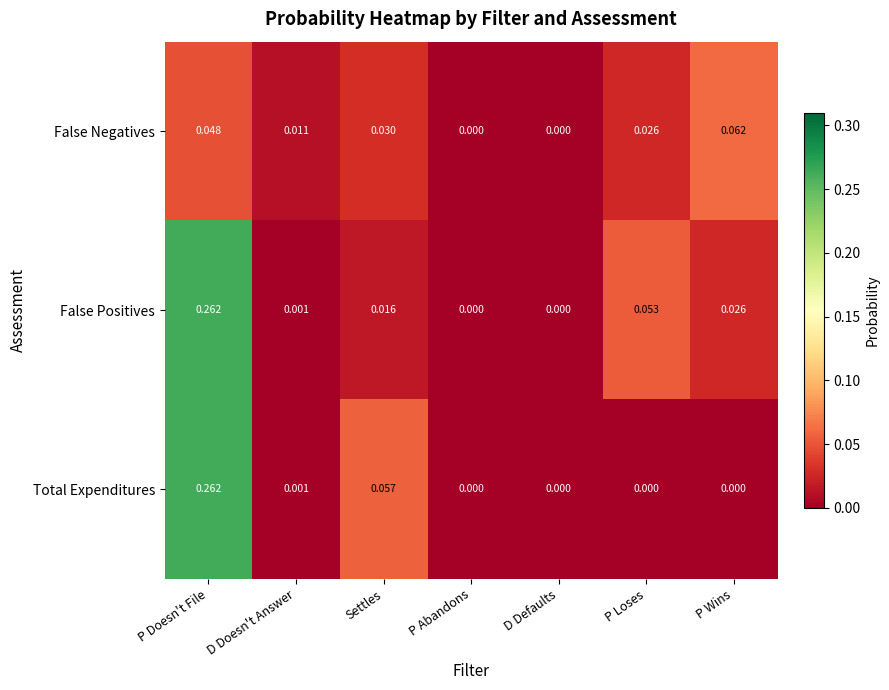

At which category is the sum across all series the highest?

P Doesn't File